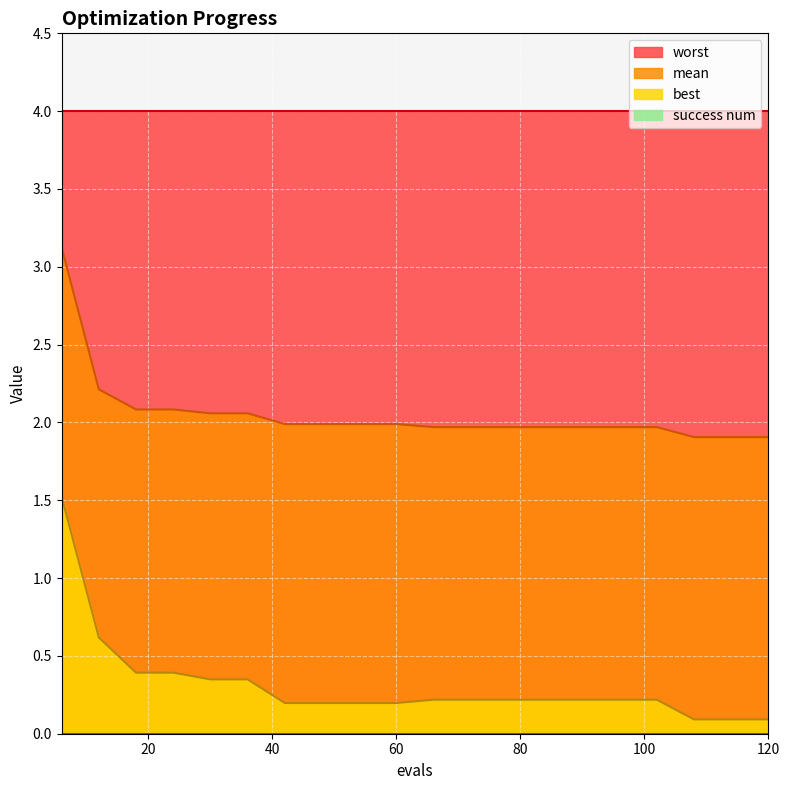

Which series has the largest total across all categories?

worst